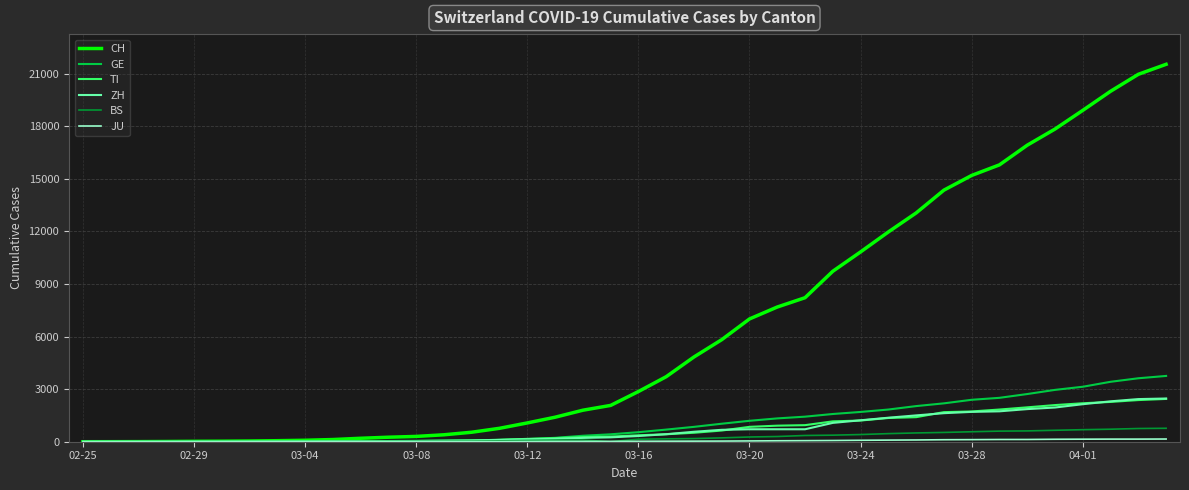

How many distinct data groups are displayed?

6